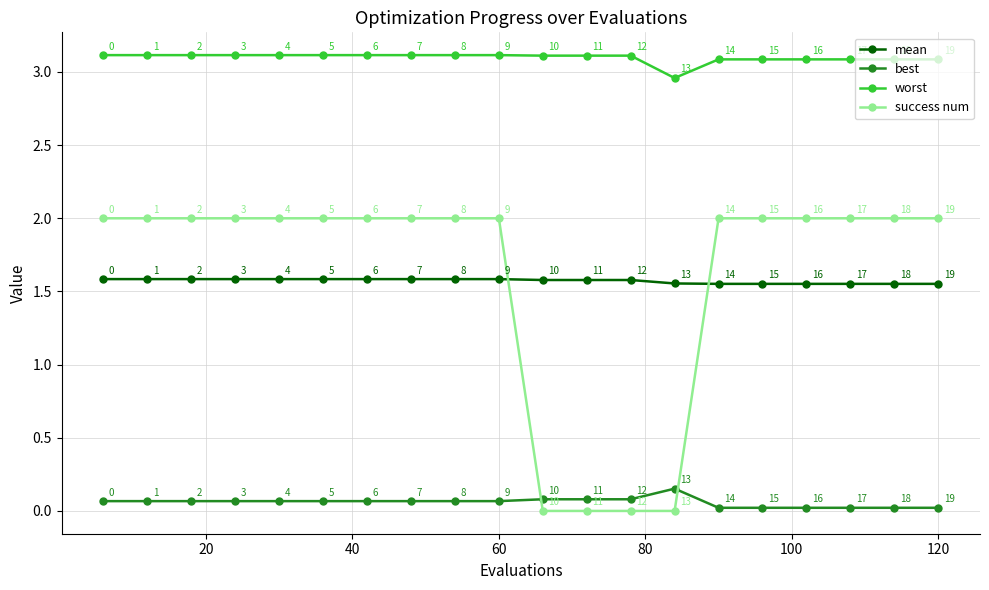

What is the maximum value for success num?

2.0